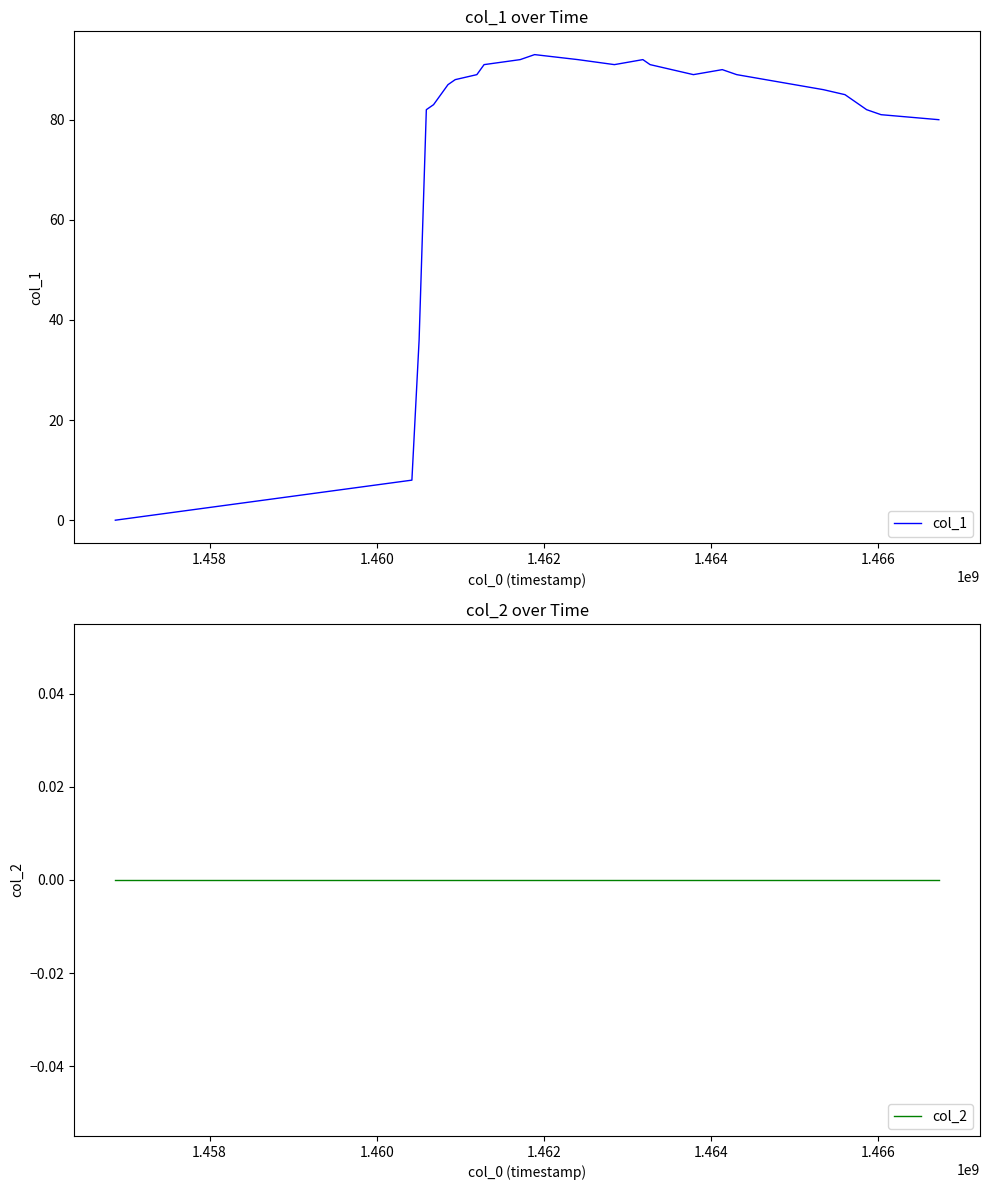

True or false: col_1 and col_2 intersect in this chart.

False